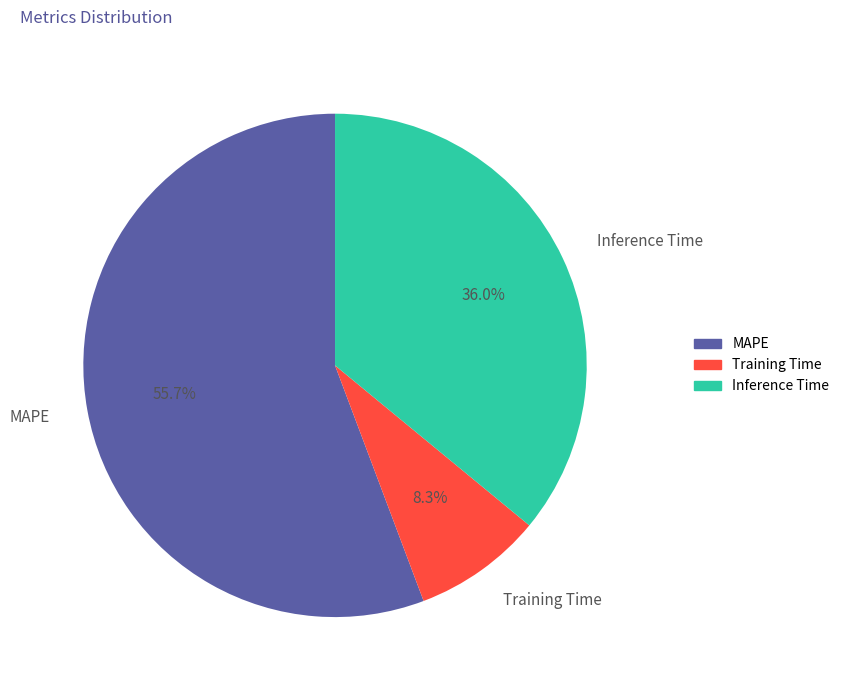

Which has a higher value, MAPE or Training Time?

MAPE